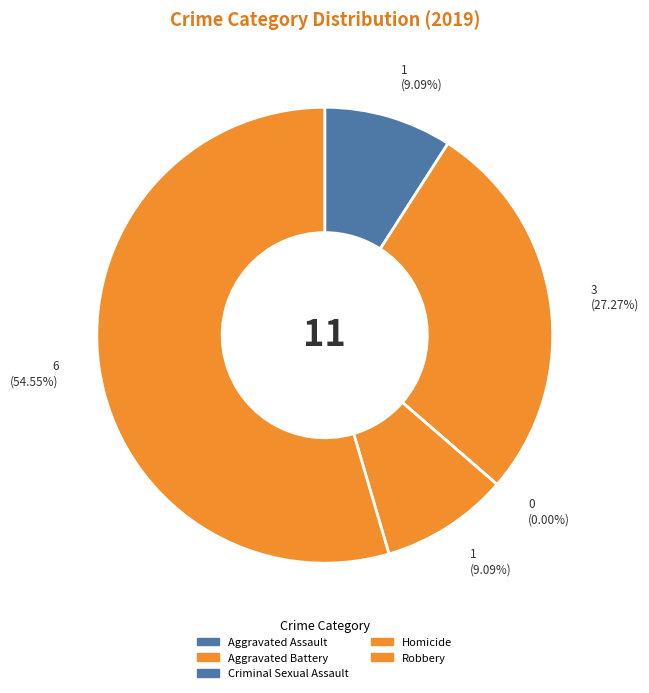

Which category has the biggest portion of the pie?

Robbery